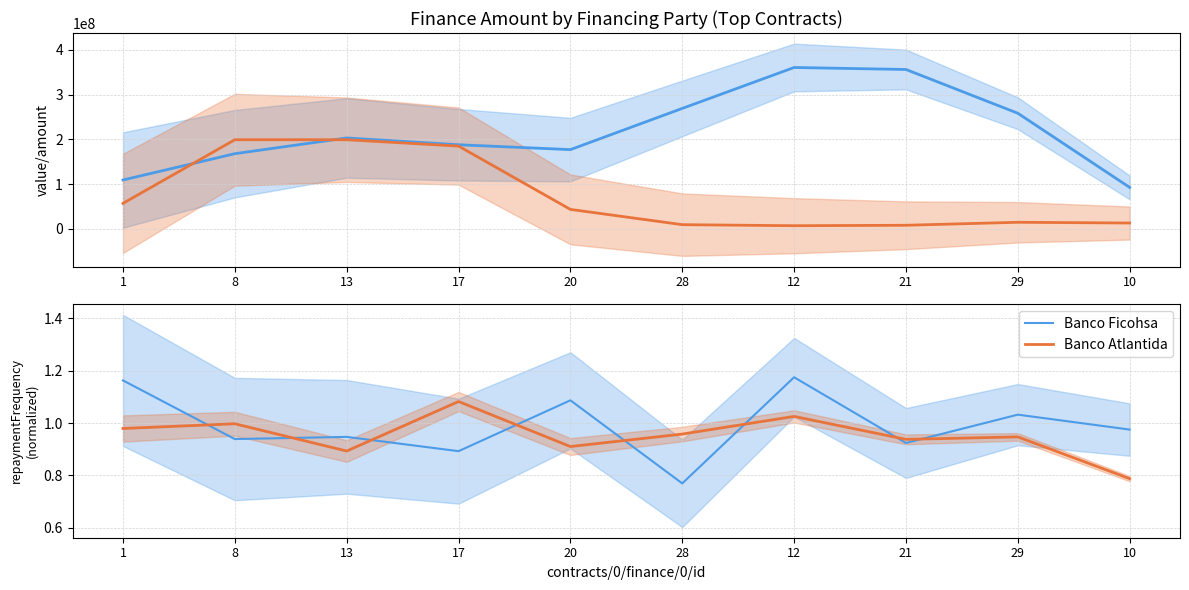

At which label is Banco Atlantida closest to 0?

10